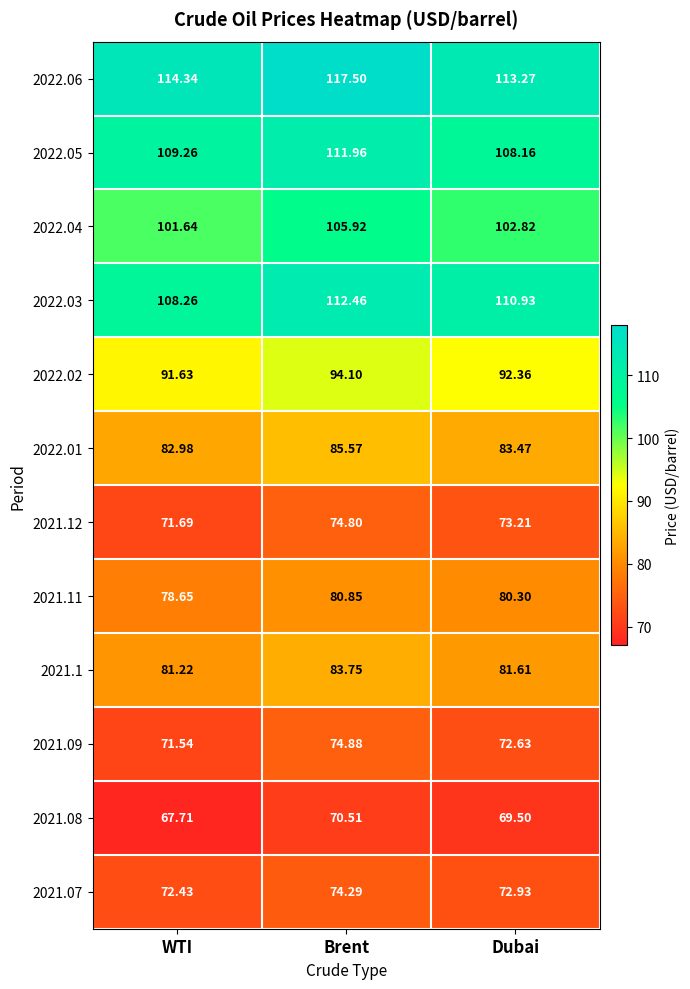

At which label does 2021.12 first exceed 73?

Brent